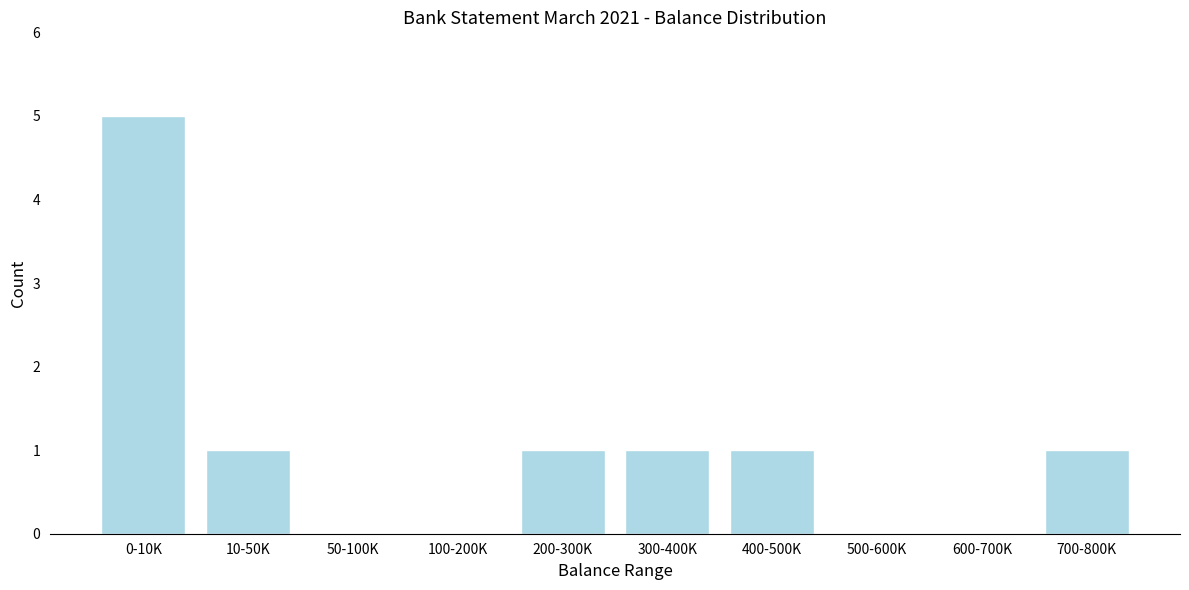

Reading right to left, what are all the values shown in this chart?

700-800K=1	600-700K=0	500-600K=0	400-500K=1	300-400K=1	200-300K=1	100-200K=0	50-100K=0	10-50K=1	0-10K=5